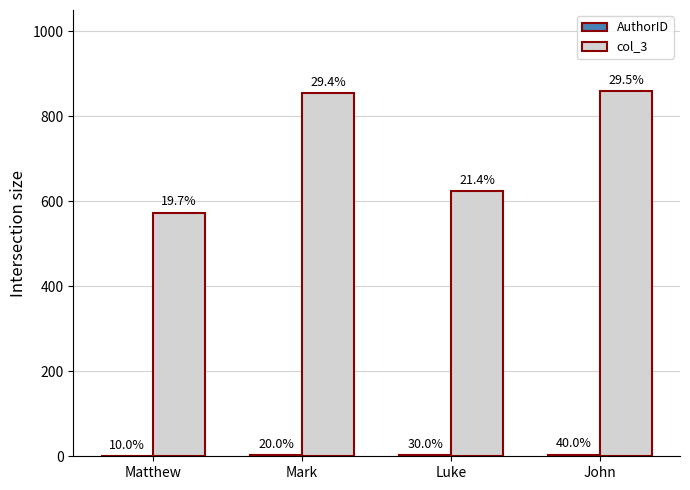

Does the chart contain stacked bars?

No